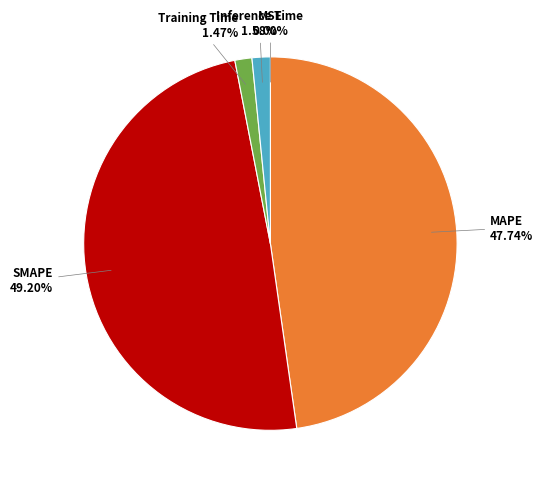

Which has a higher value, SMAPE or Inference Time?

SMAPE